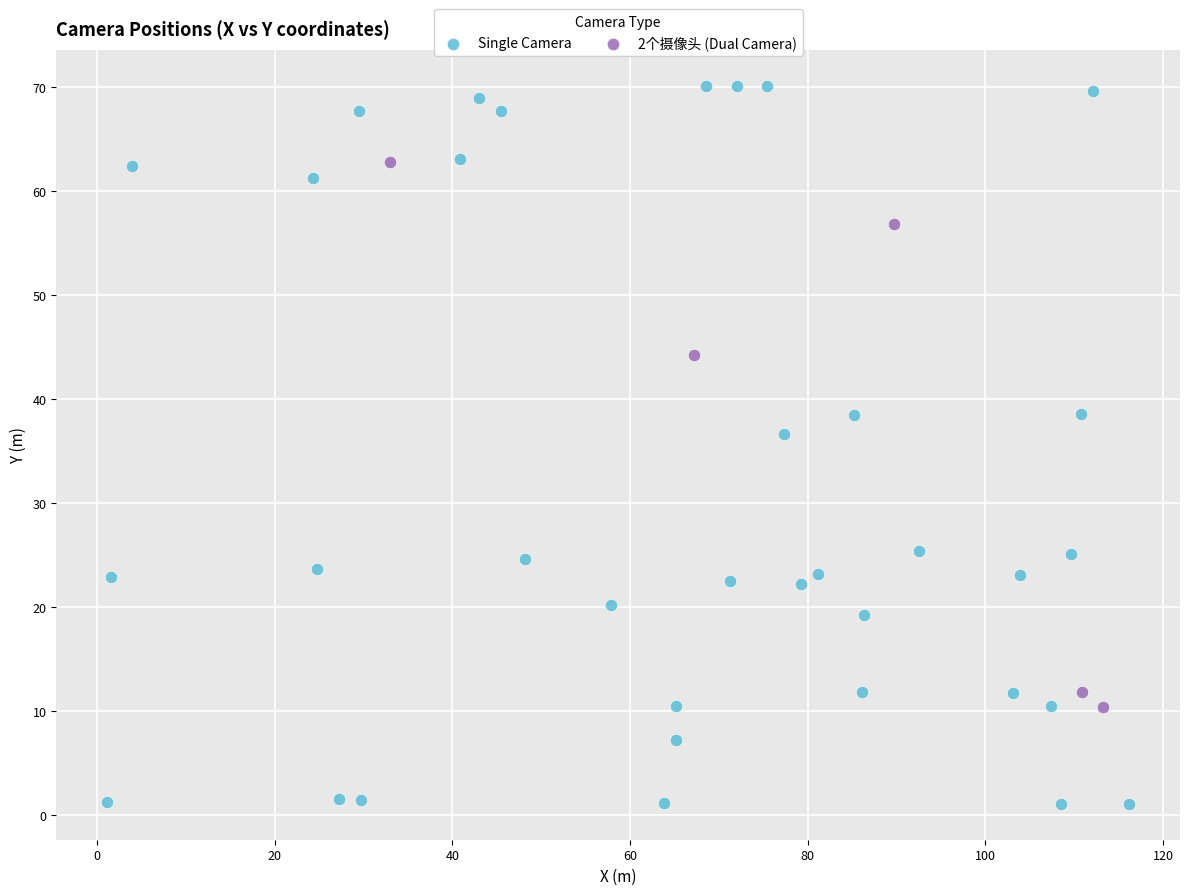

Which series reaches the minimum Y coordinate?

Single Camera